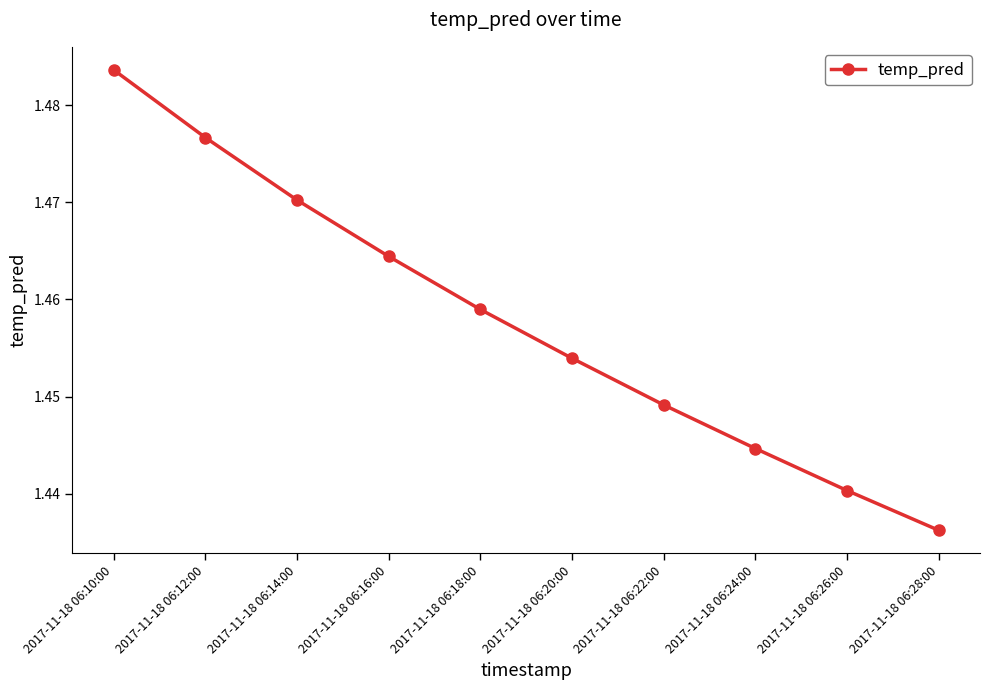

Between 2017-11-18 06:24:00 and 2017-11-18 06:10:00, which is larger?

2017-11-18 06:10:00